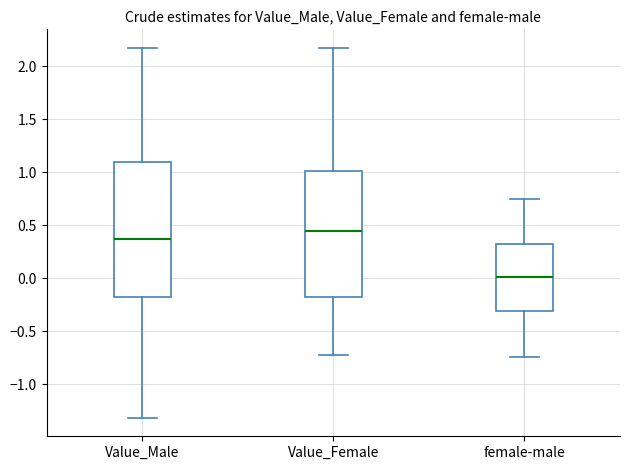

Reading left to right, transcribe this box plot: for each box, give where its median line is, the range the box spans, and where its two whiskers end, as read against the y-axis. The values are not printed on the chart, so give them approximately, as read against the axis.

Value_Male: median 0.35, box -0.20 to 1.10, whiskers -1.30 to 2.15
Value_Female: median 0.45, box -0.20 to 1.00, whiskers -0.70 to 2.20
female-male: median 0.00, box -0.30 to 0.30, whiskers -0.75 to 0.75